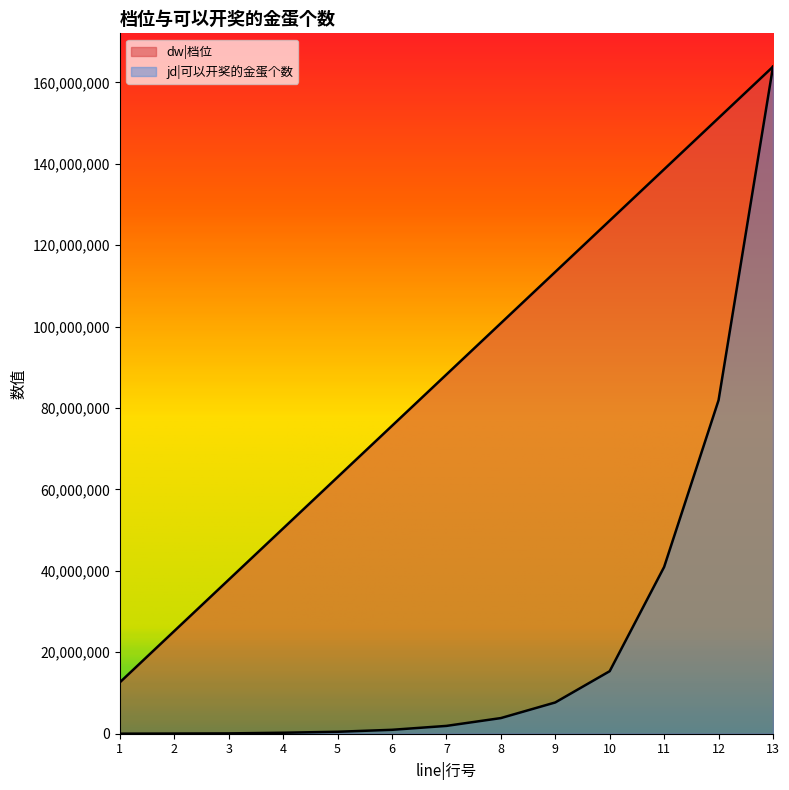

The dw|档位 series shows 113427692.3 at 9. True or false?

True